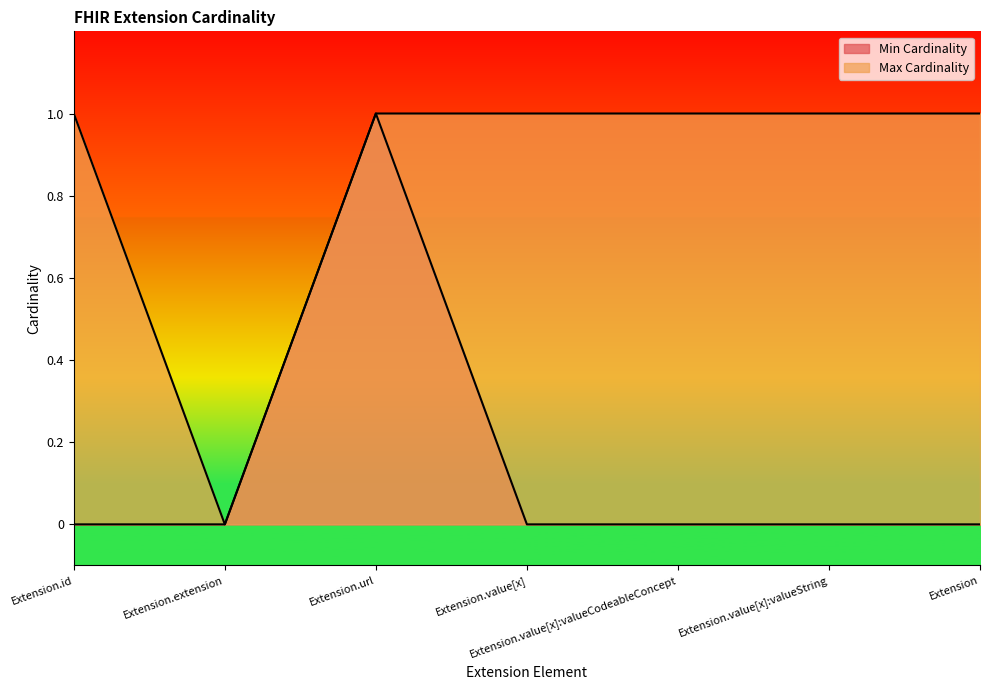

Reading left to right, what are all the values shown in this chart?

Min Cardinality: 0	0	1	0	0	0	0
Max Cardinality: 1	0	1	1	1	1	1